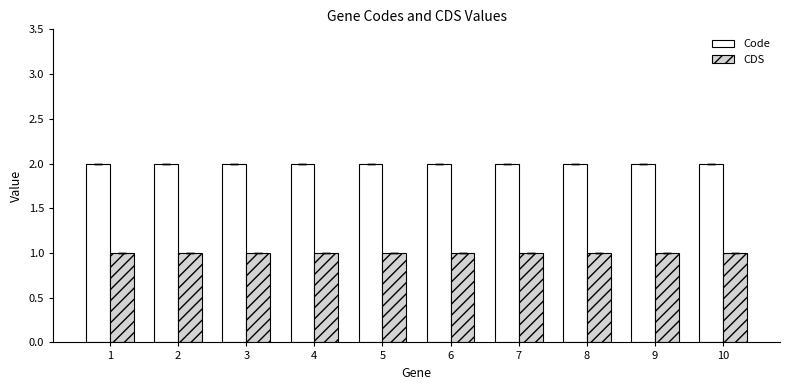

What is the average value of the CDS series?

1